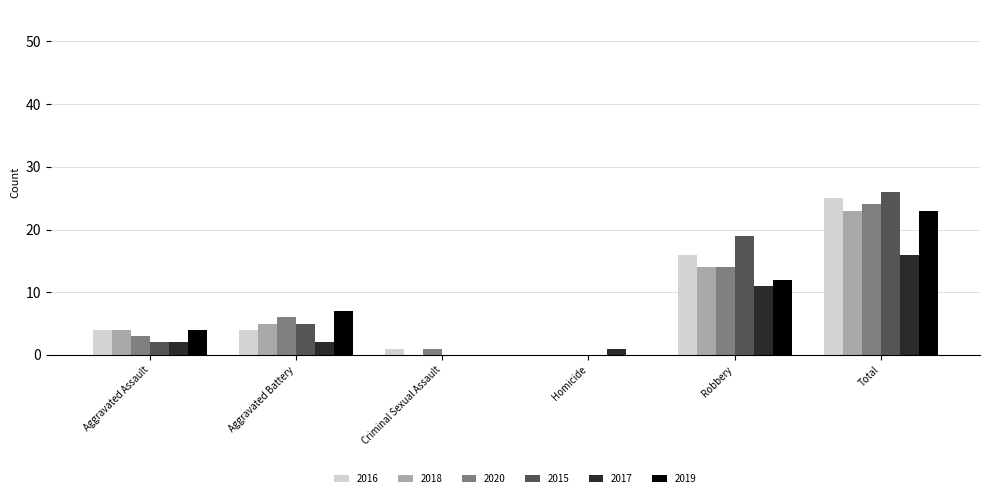

True or false: 2015 has a value of 19 at Robbery.

True